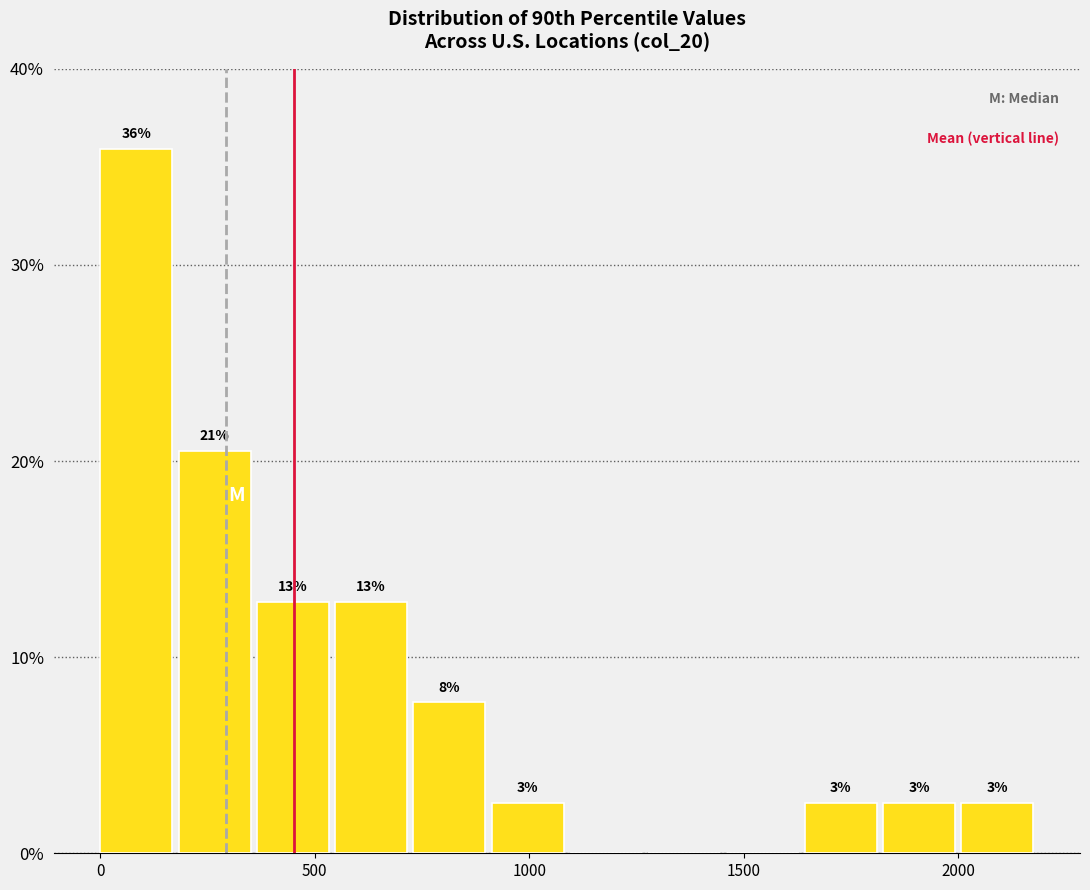

Read against the x-axis, roughly where is the centre of the tallest bar?

100